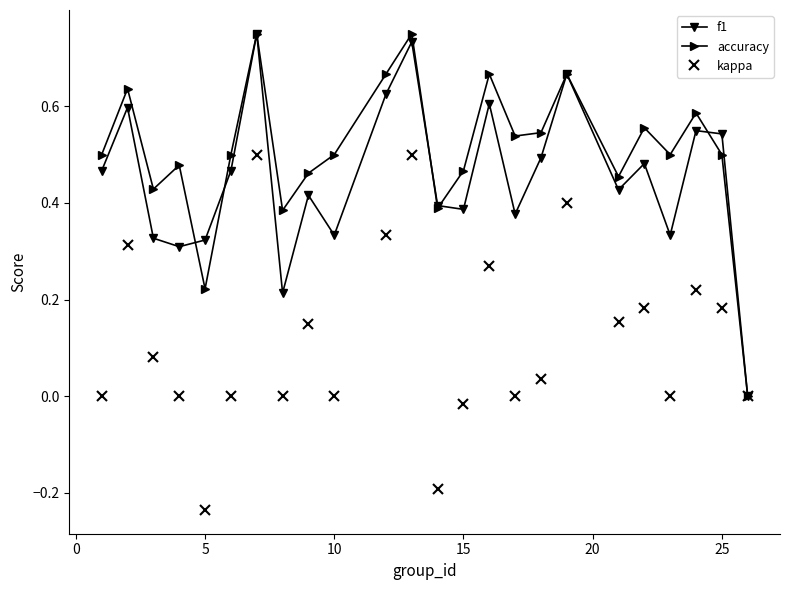

Which series has the largest total across all categories?

accuracy